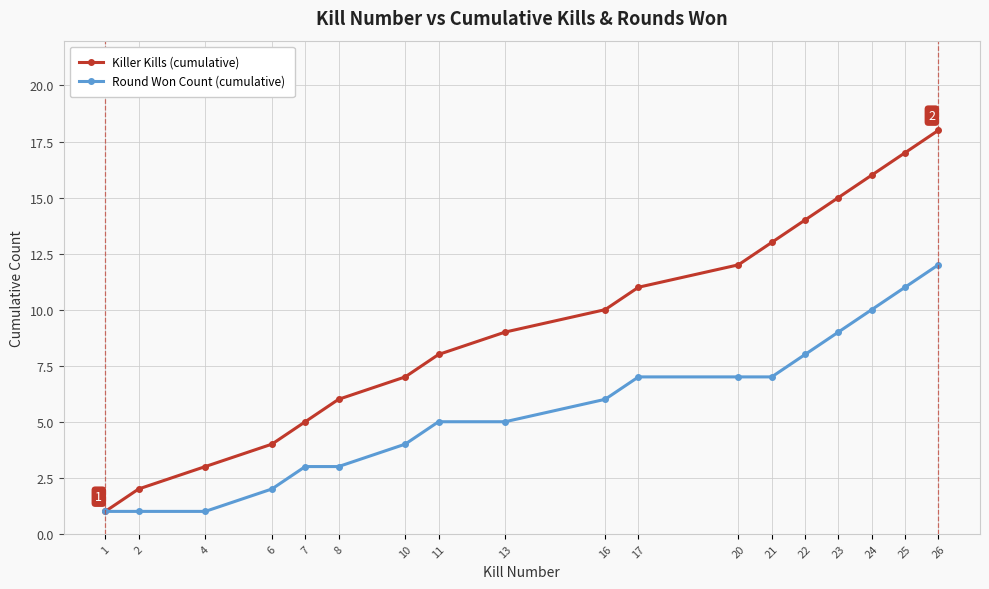

What is the difference between the highest and lowest values at 23?

6